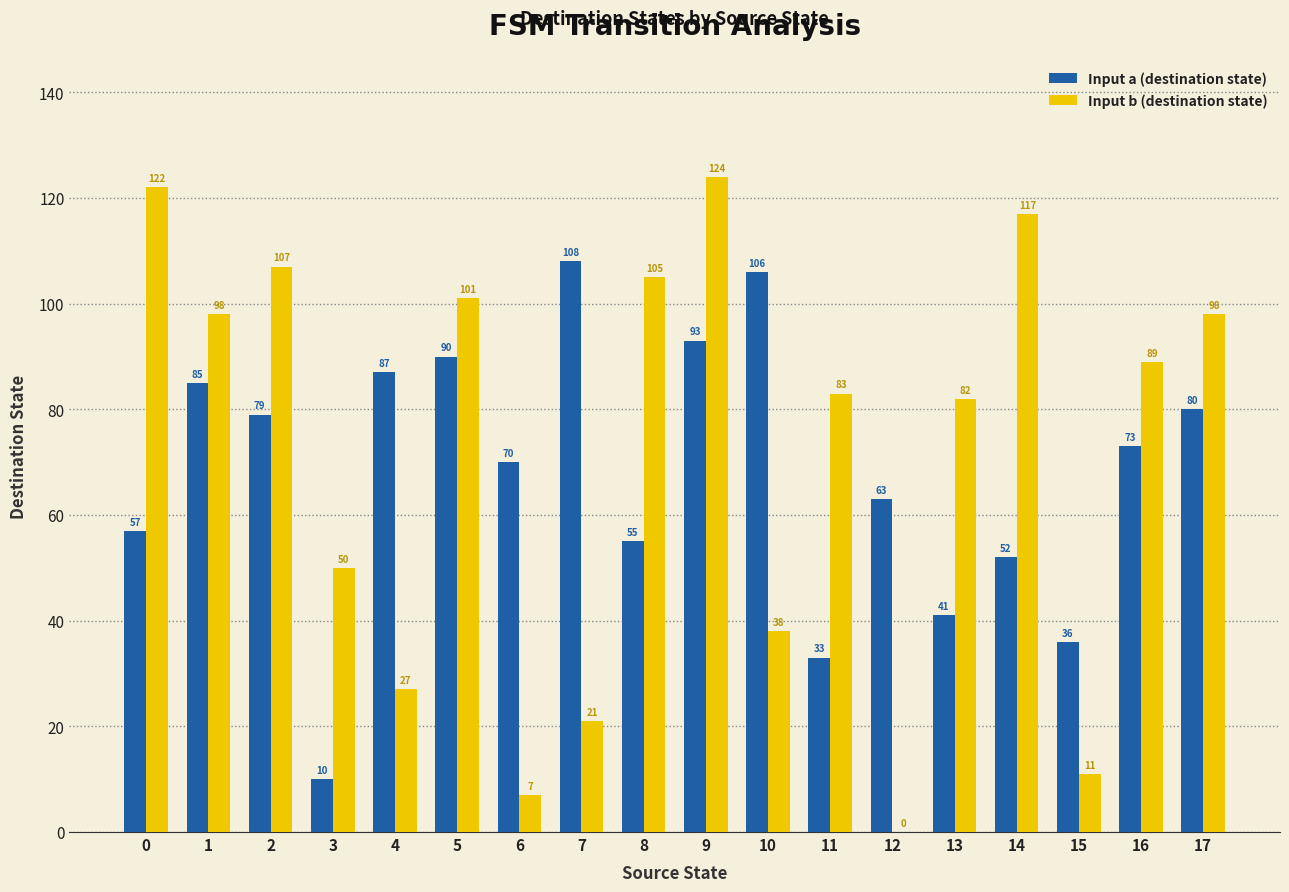

Which series changed the most between 7 and 13?

Input a (destination state)